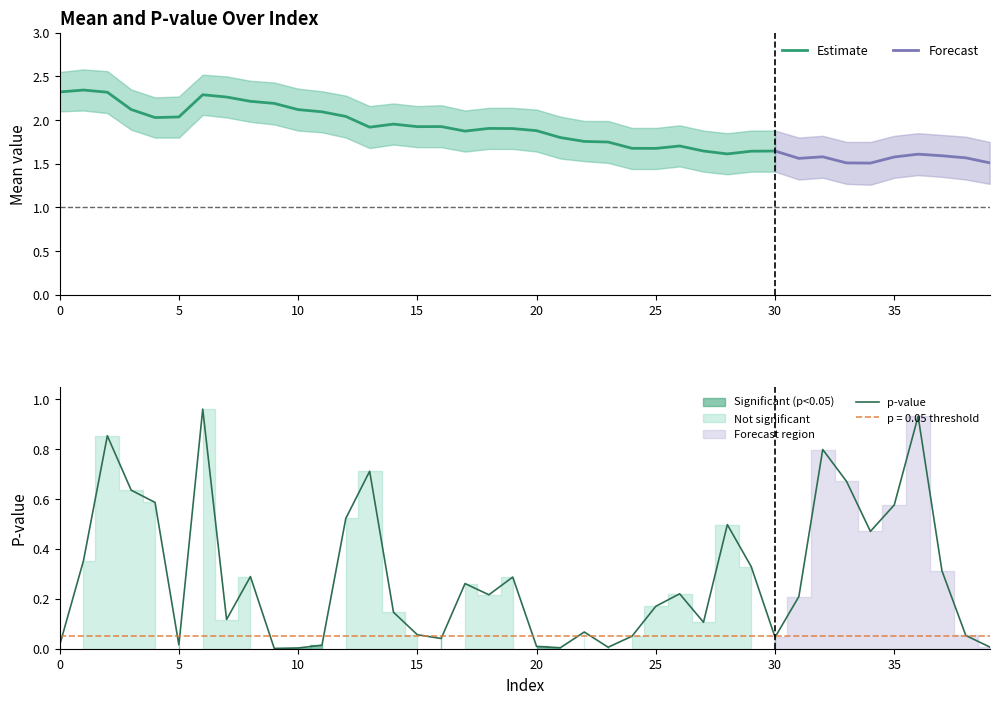

What is the sum of all mean values?

74.6